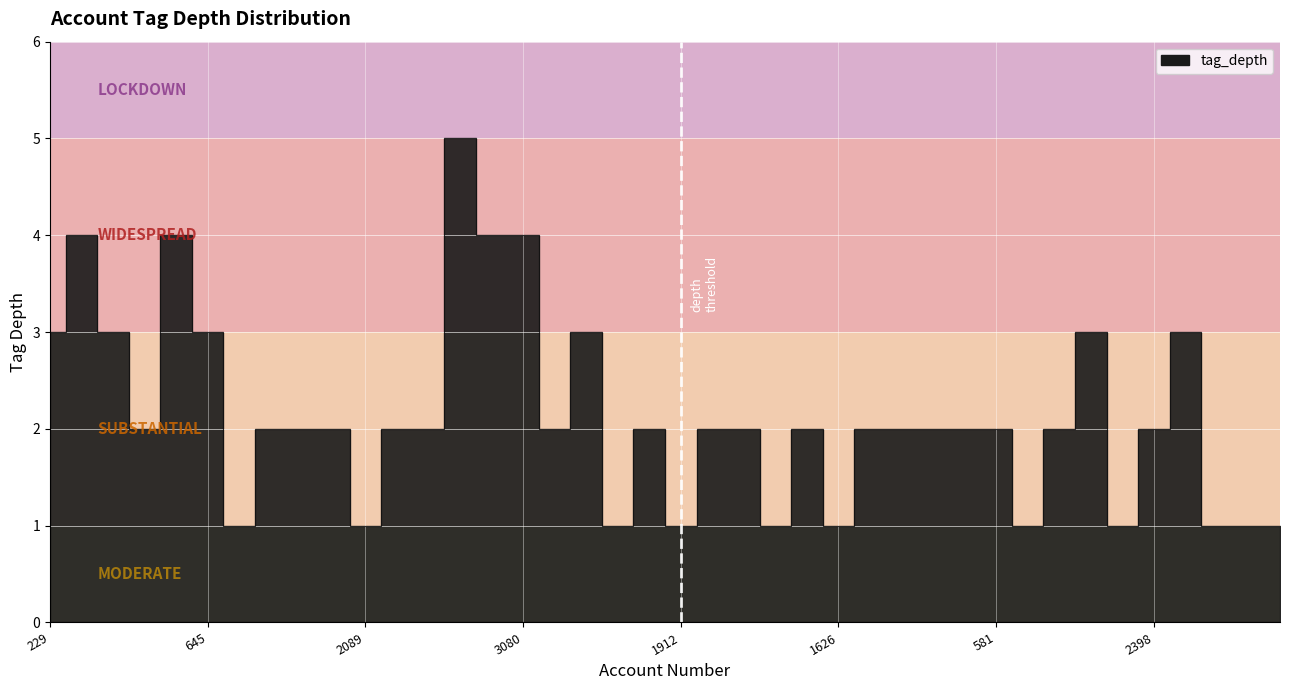

Rank the categories by value from highest to lowest.

3540, 577, 207, 658, 3080, 229, 320, 645, 1820, 1848, 2737, 868, 1732, 2041, 1827, 2091, 2744, 2614, 1077, 2590, 2903, 2257, 2552, 3383, 3733, 3809, 581, 110, 2398, 1711, 2089, 2399, 1912, 281, 1626, 2004, 2603, 1264, 1112, 1002